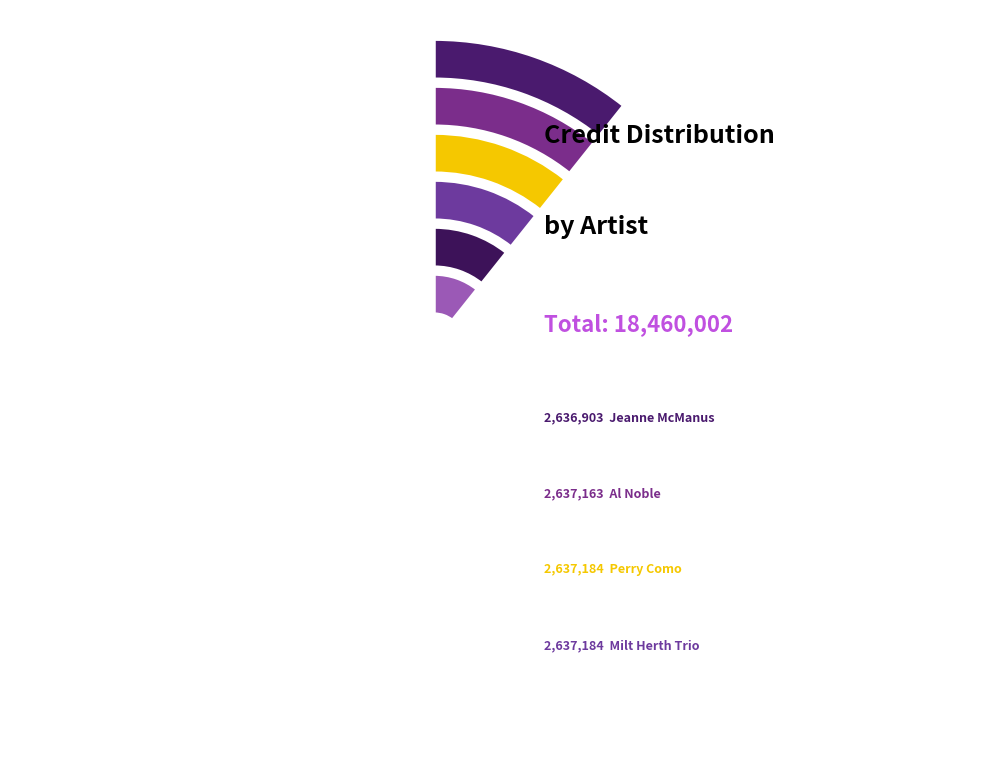

Which has a higher value, Duke Ellington & His Orchestra or Jeanne McManus?

Duke Ellington & His Orchestra